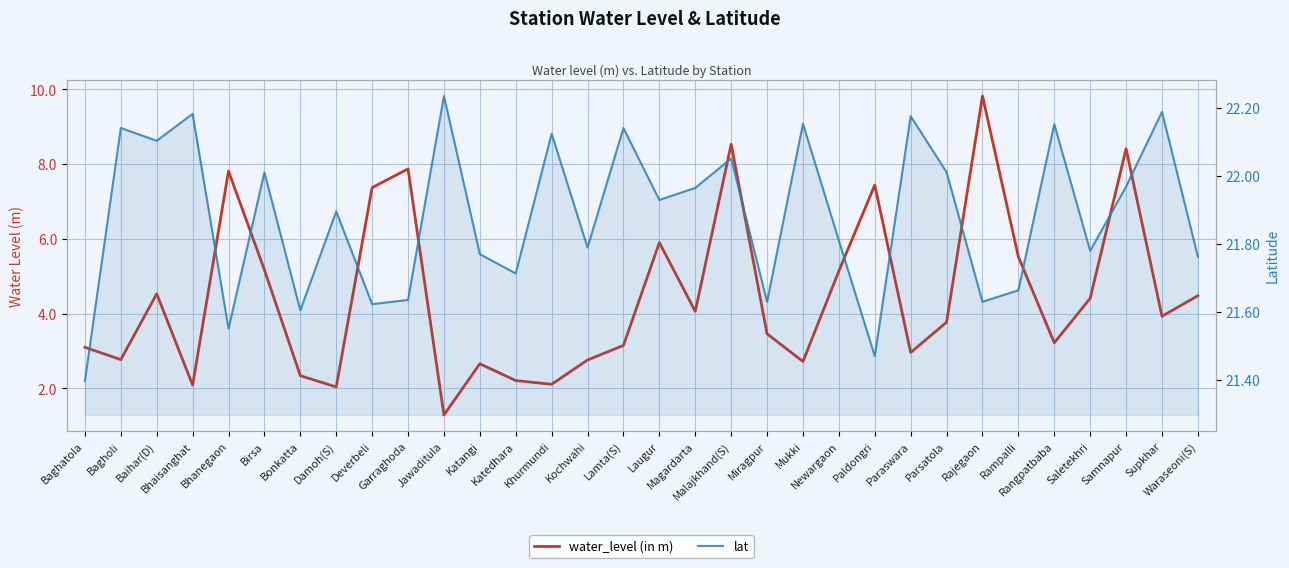

What is the difference between the highest and lowest values at Katedhara?

19.5